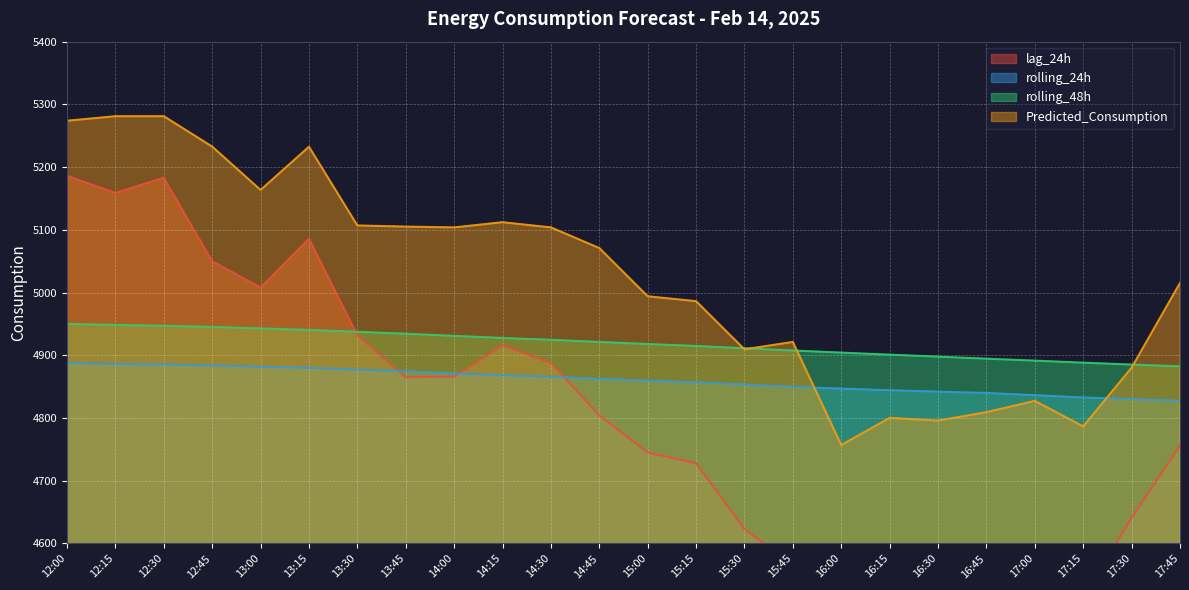

True or false: rolling_48h has more than 0 interior local peaks.

False